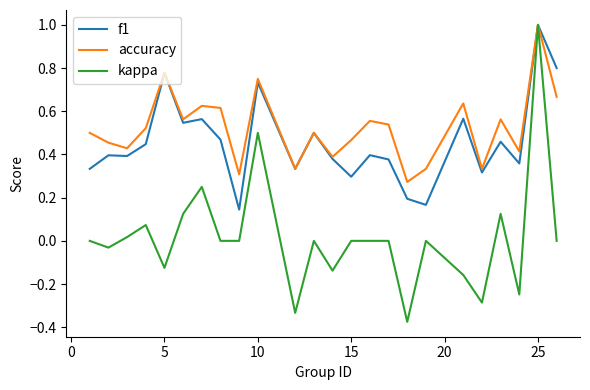

Which series has the largest total across all categories?

accuracy